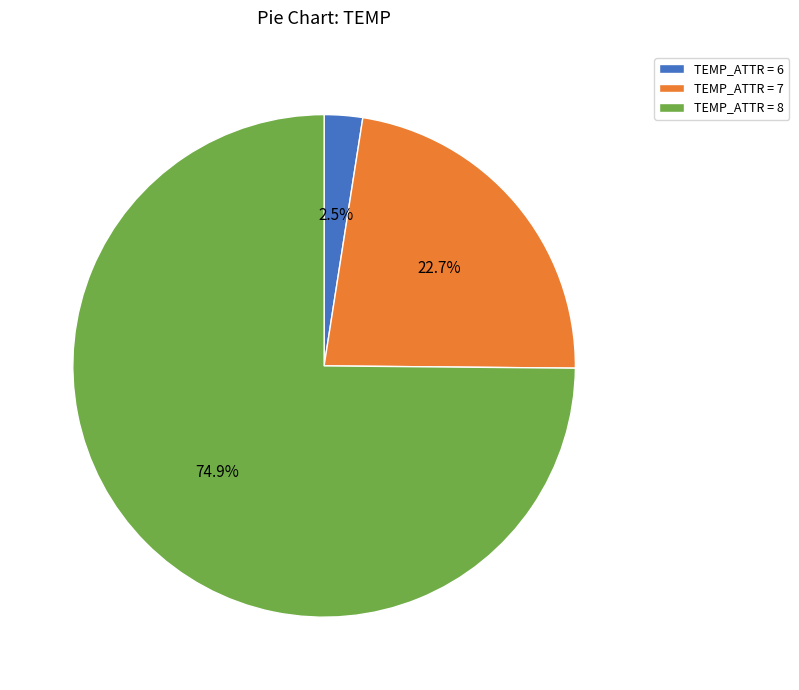

Does TEMP_ATTR = 7 account for over 50% of the chart?

No